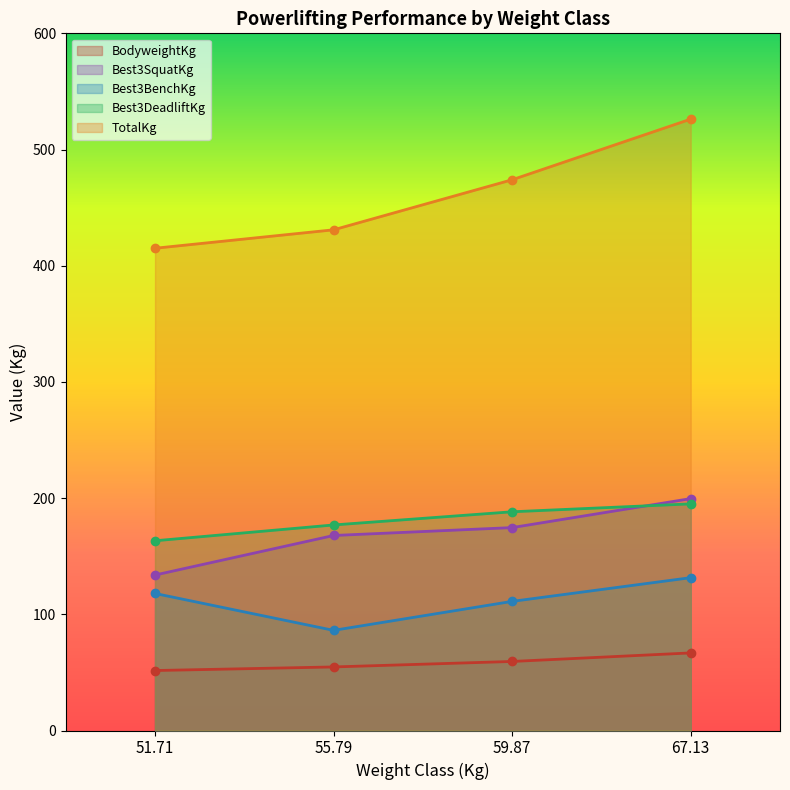

What is the value of the Best3DeadliftKg point at the 2nd from the left?

176.9